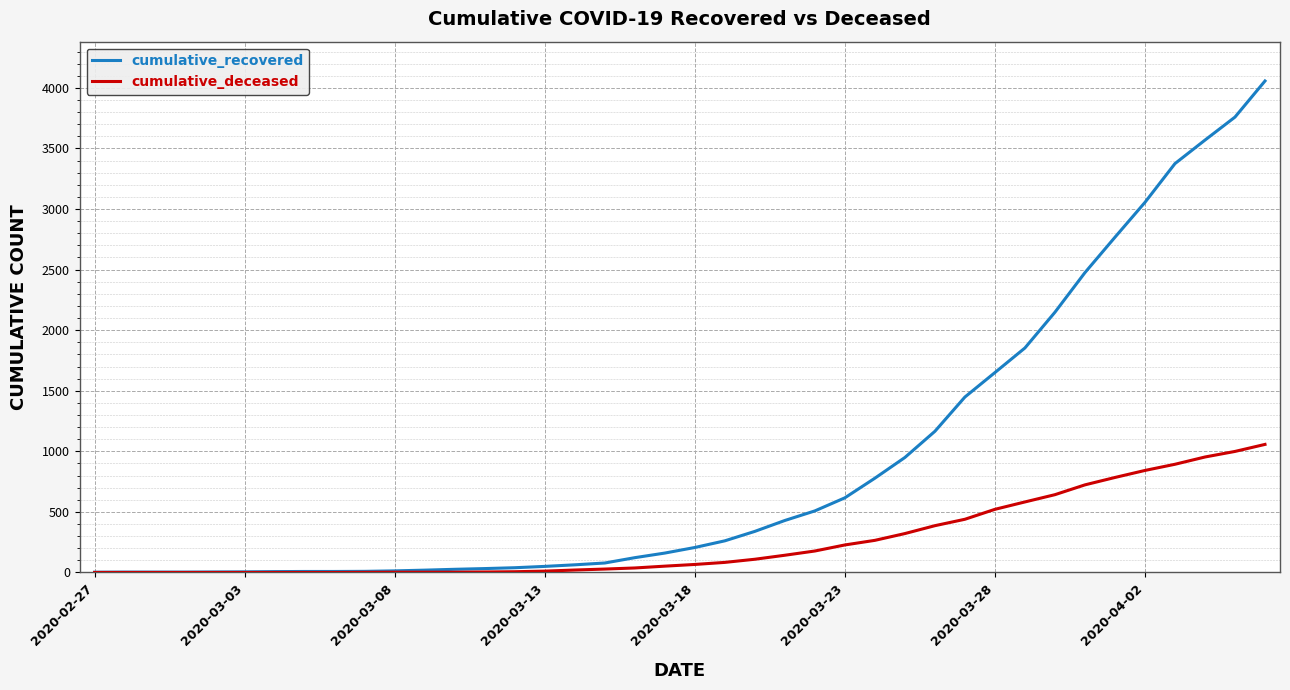

Which series has the largest range (max minus min)?

cumulative_recovered